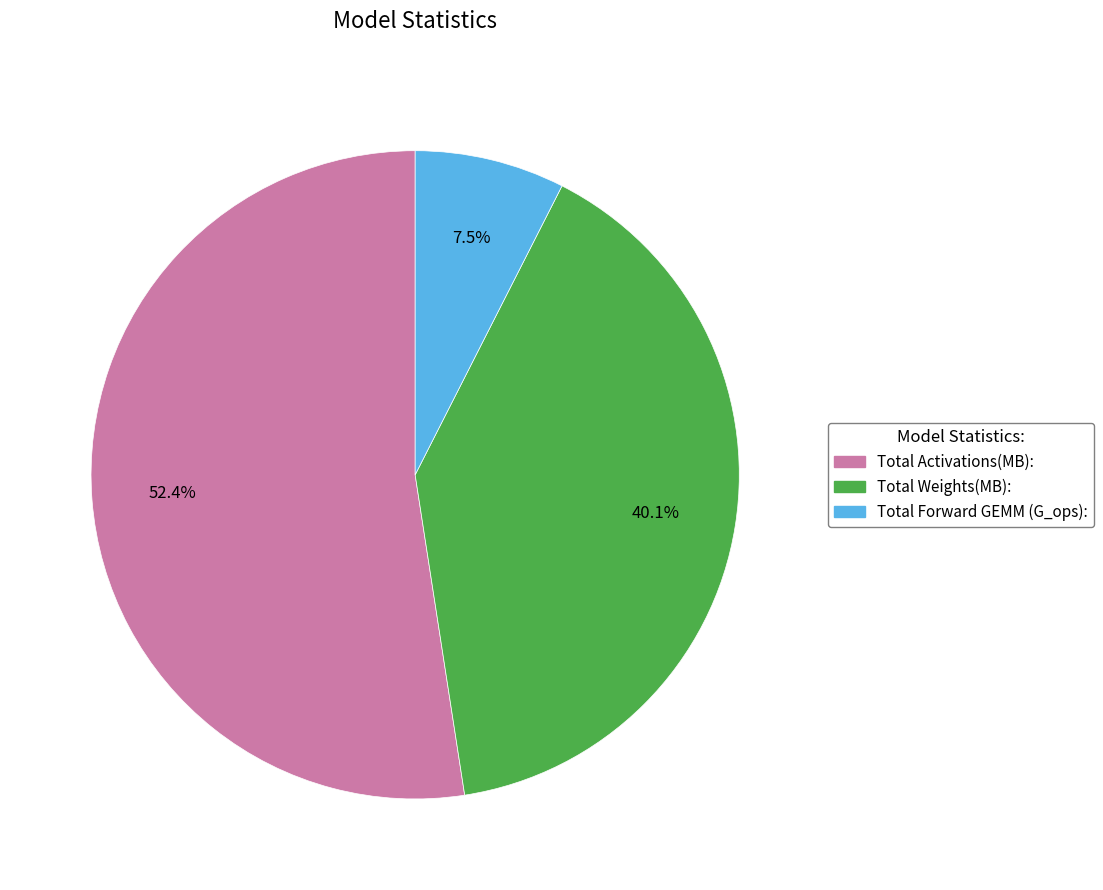

Is it true that Total Weights(MB): is 40% of the pie?

True